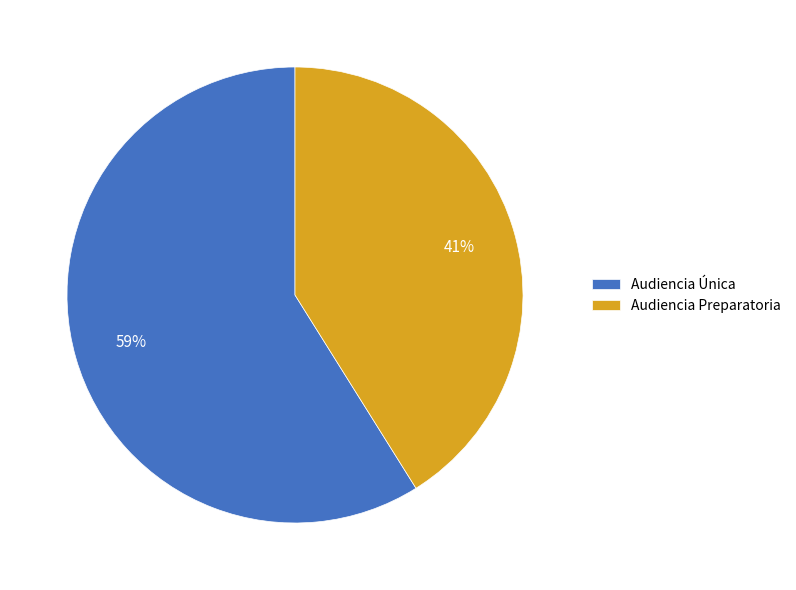

How many segments does this pie chart have?

2